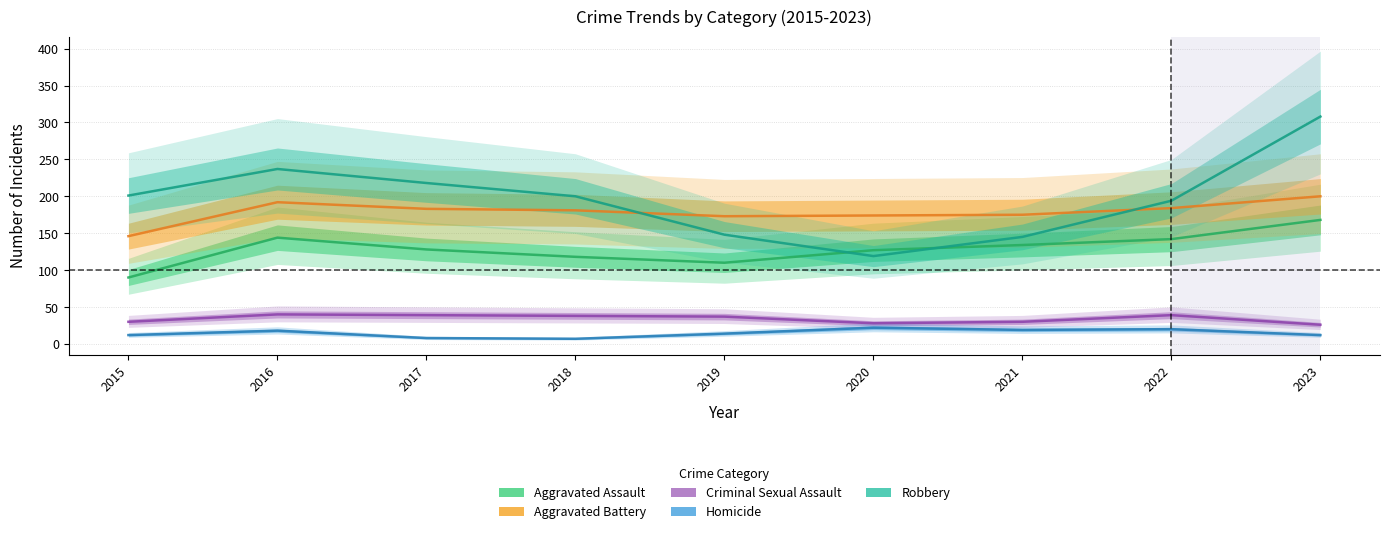

What is the value of the Aggravated Battery point at the 6th from the left?

174